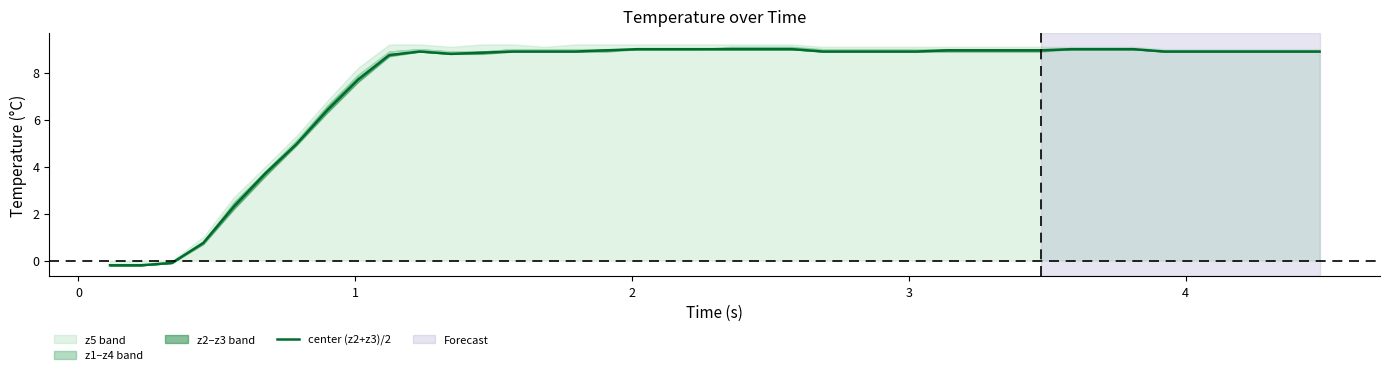

What is the maximum value for center (z2+z3)/2?

9.0